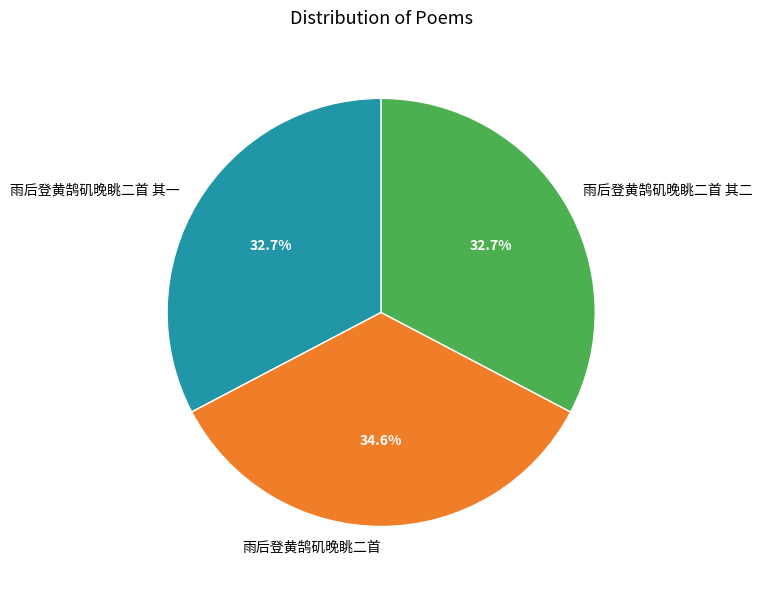

To the nearest percent, what percentage of the pie is 雨后登黄鹄矶晚眺二首 其一?

33%